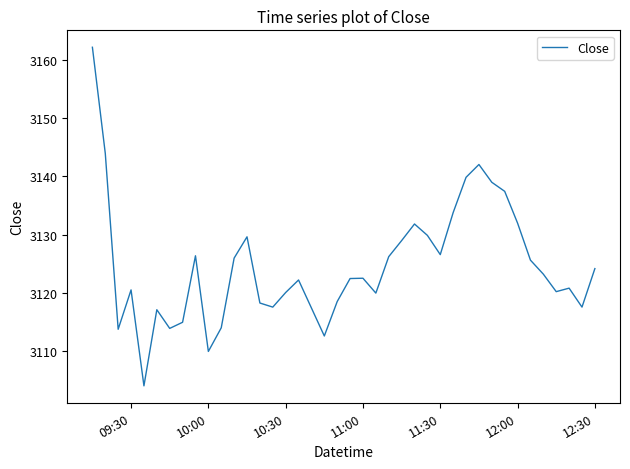

What is the smallest value displayed?

3104.1